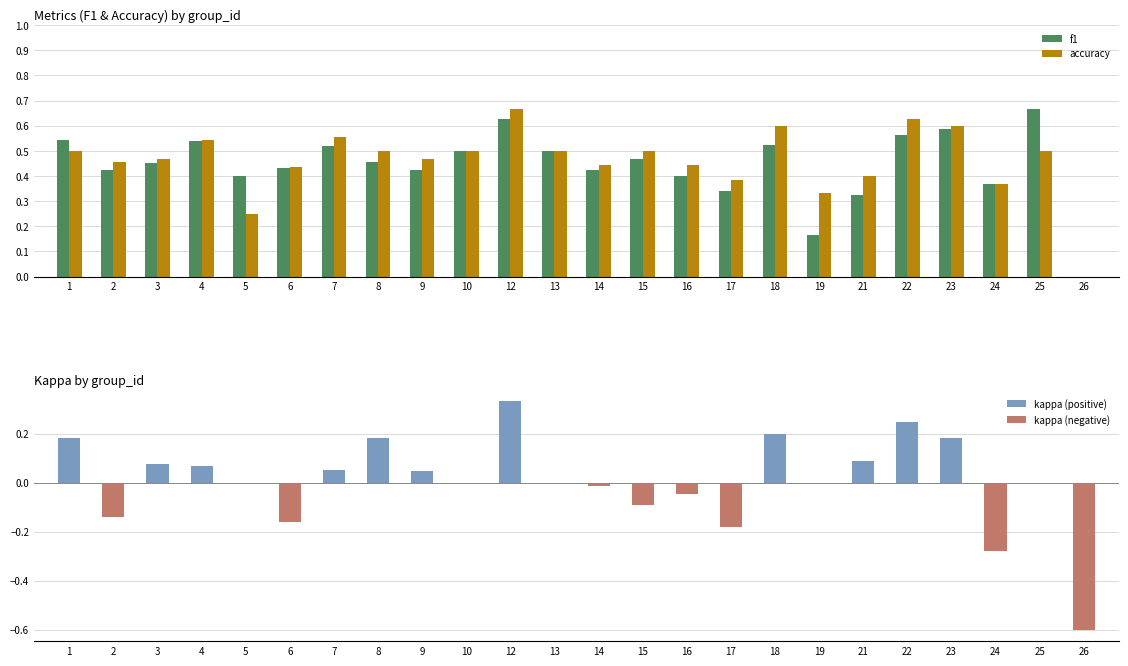

What is the value of the f1 bar at the 3rd from the left?

0.5